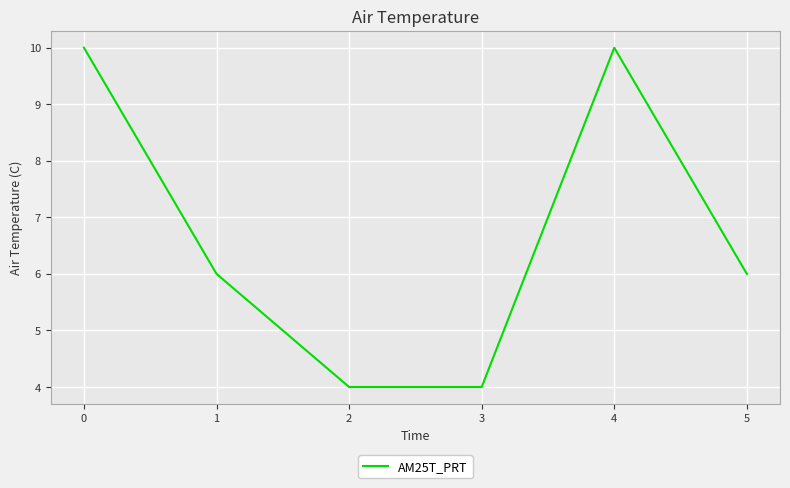

What is the maximum value shown in the chart?

10